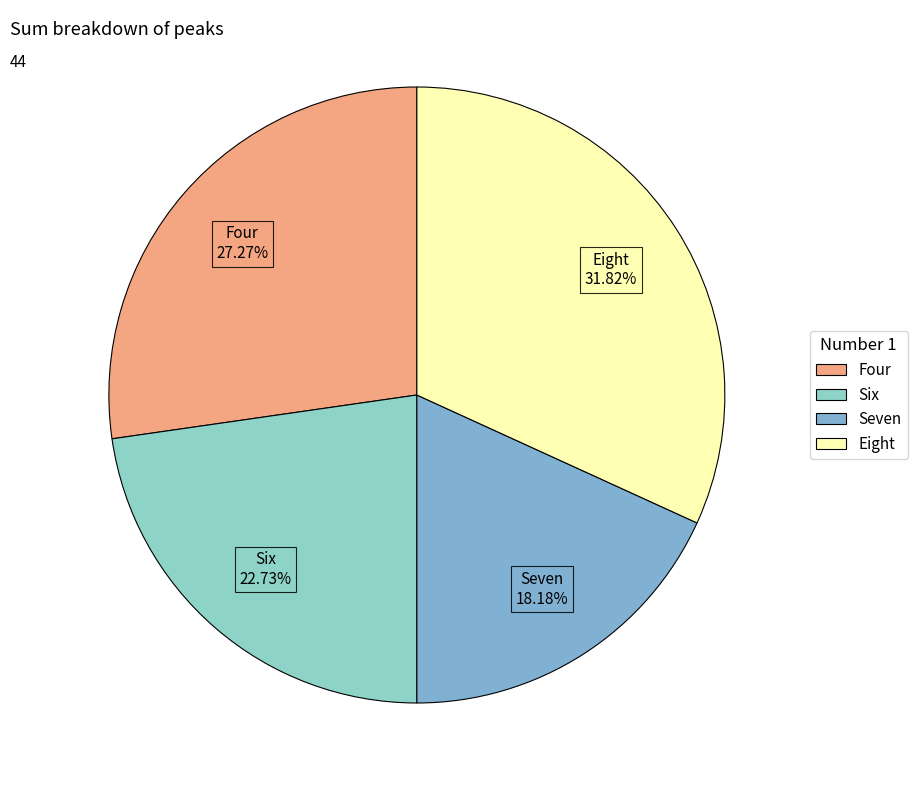

Which slice is the largest?

Eight